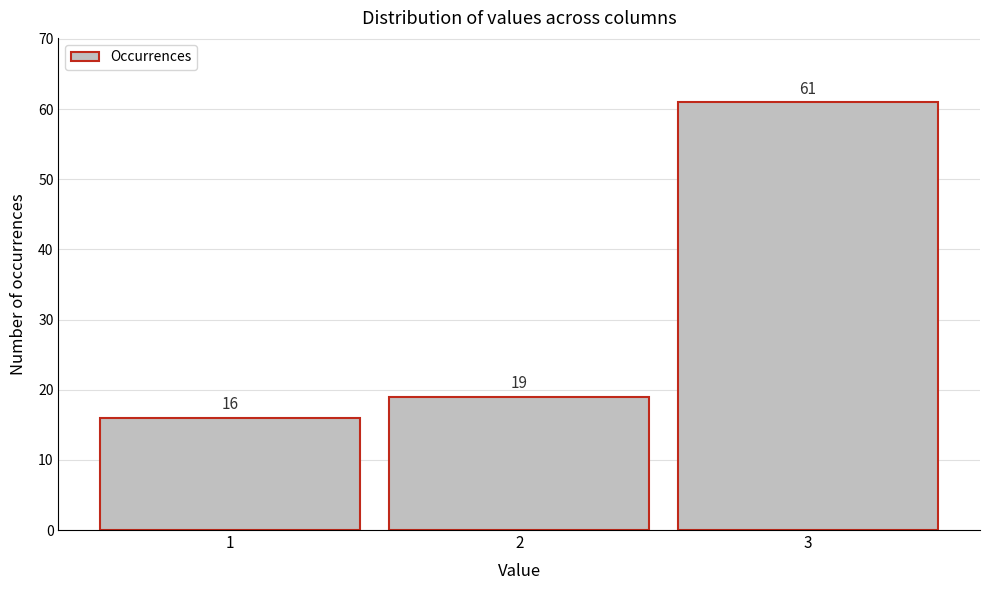

Reading left to right, list every bar in this chart as the range it spans on the x-axis followed by its height.

0.5 to 1.5: 16
1.5 to 2.5: 19
2.5 to 3.5: 61